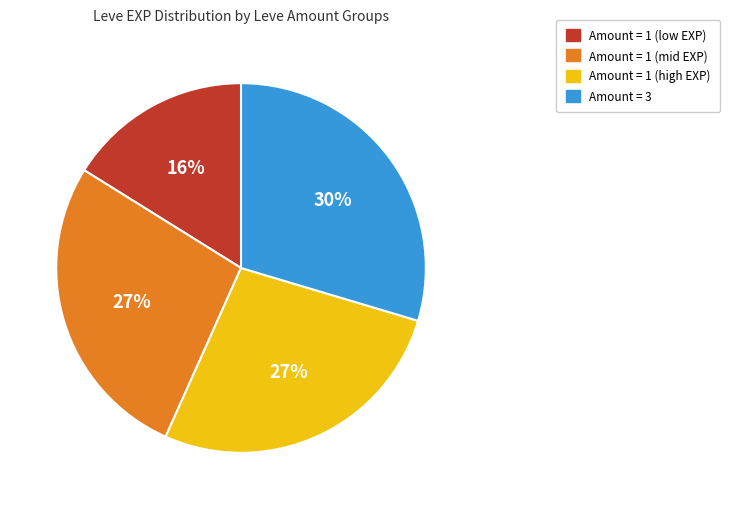

Is there a majority slice in this chart?

No